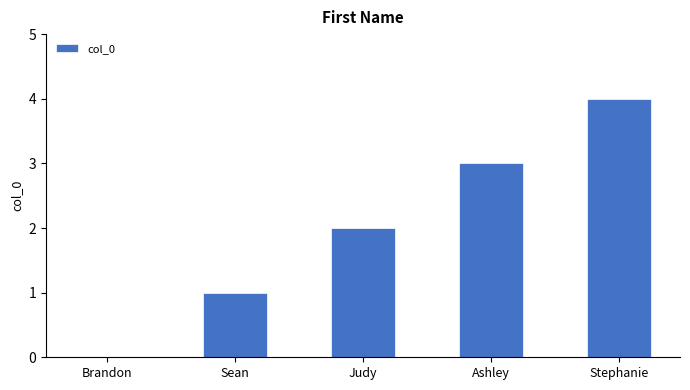

What is the greatest value displayed?

4